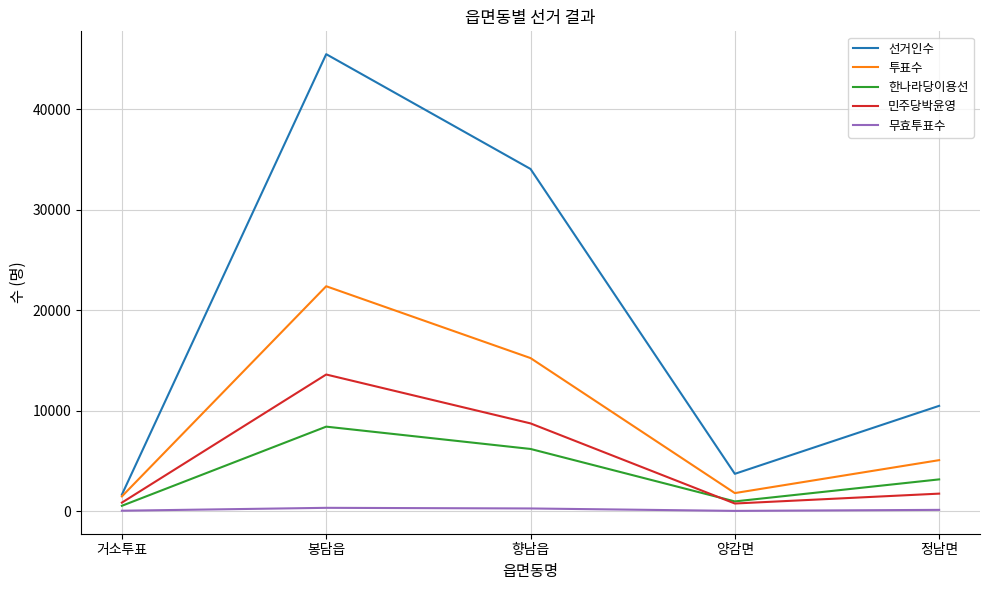

True or false: 투표수 and 한나라당이용선 cross at least once.

False